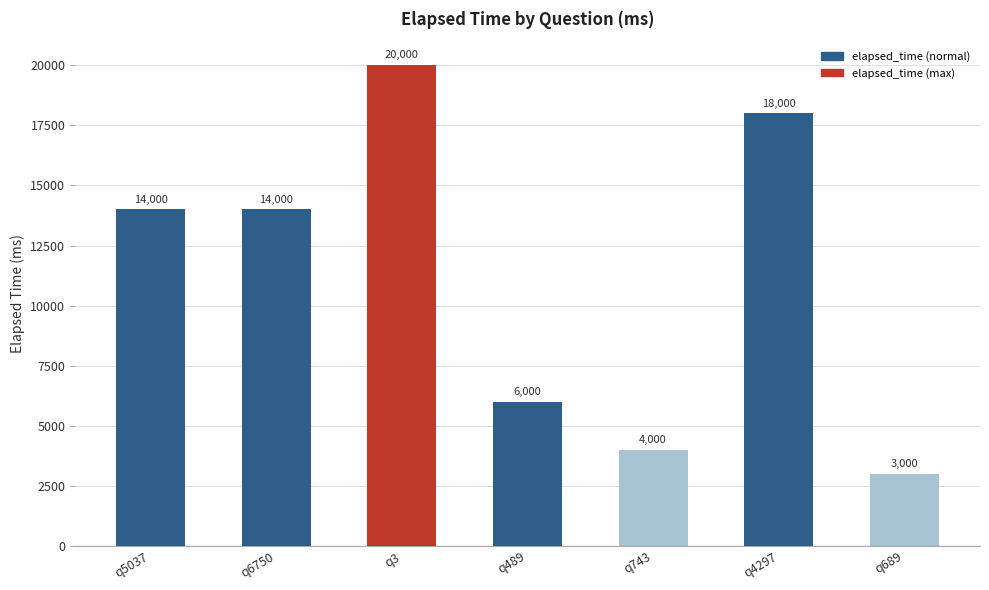

The chart shows a value of 4000 at q743. True or false?

True